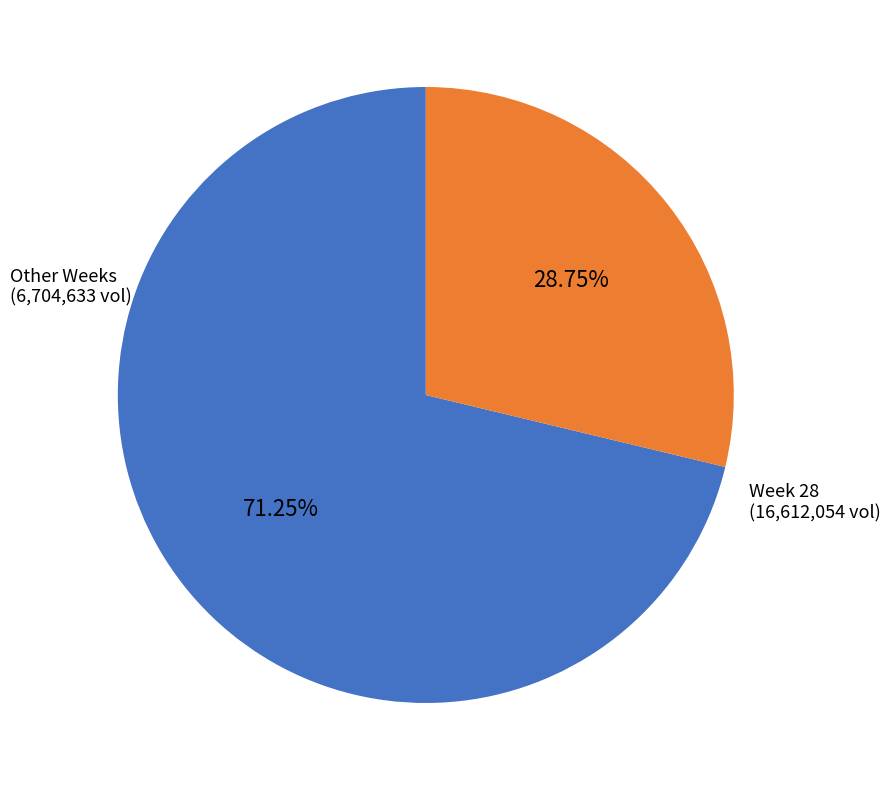

Which slice is the smallest?

Other Weeks